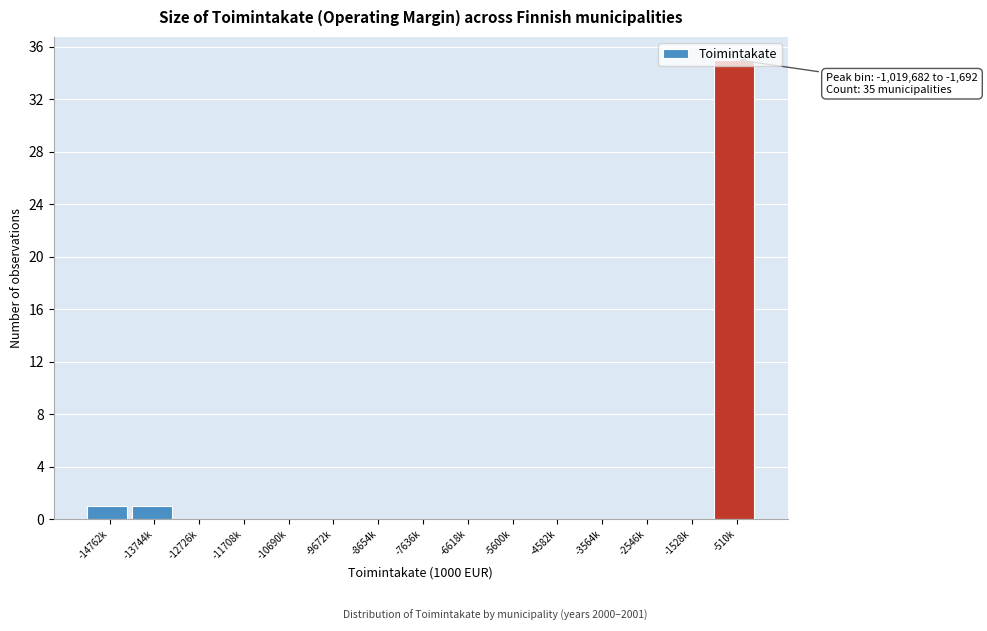

What is the greatest value displayed?

35